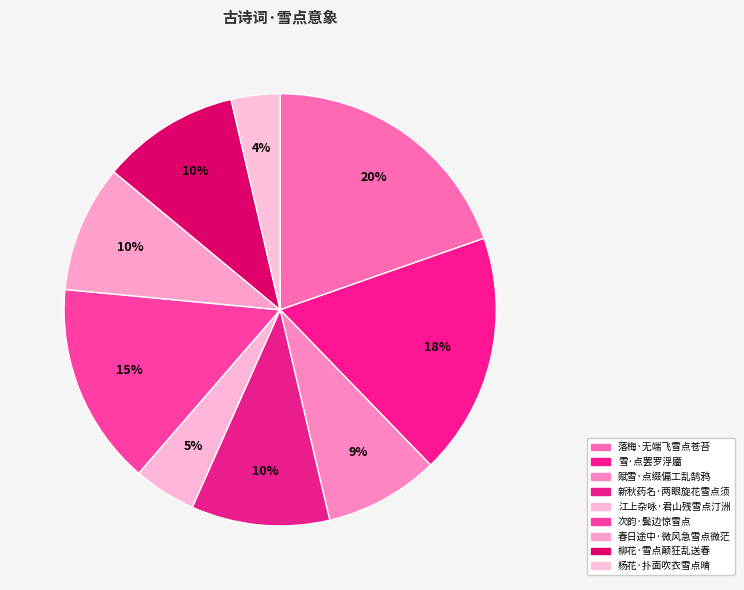

Which category has the biggest portion of the pie?

落梅·无端飞雪点苍苔